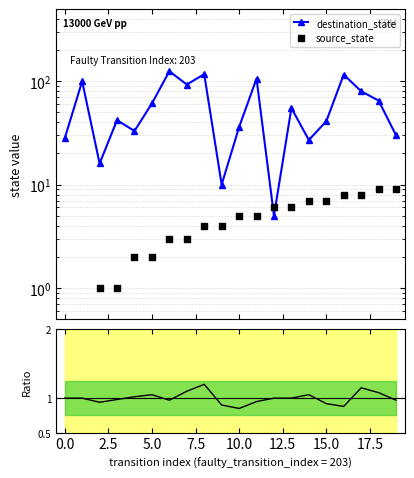

Which series has the largest total across all categories?

destination_state